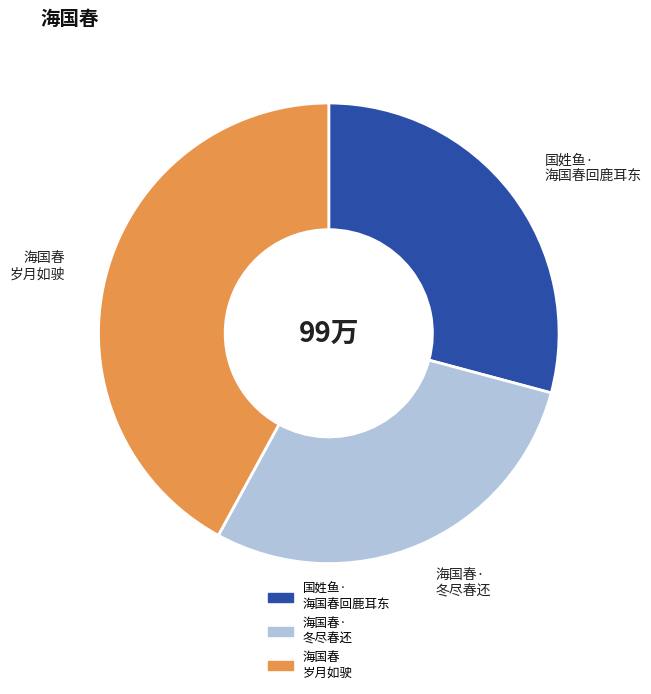

True or false: 海国春 岁月如驶 accounts for 42% of the total.

True